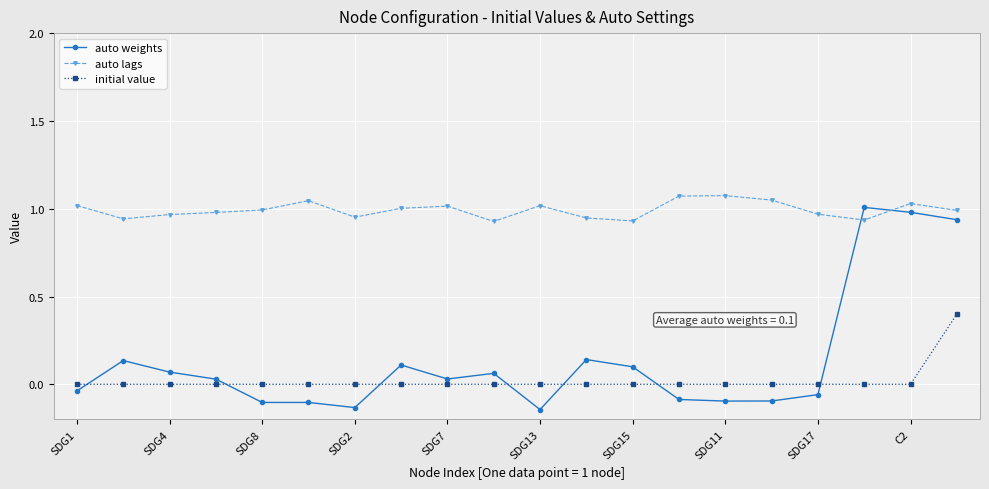

What is the sum of all initial value values?

0.4